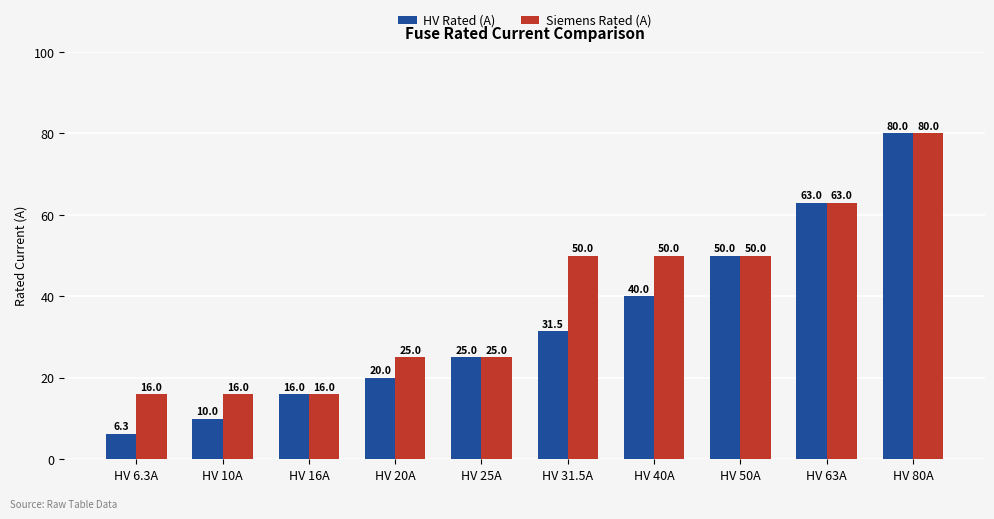

How many bars are there in each group?

2